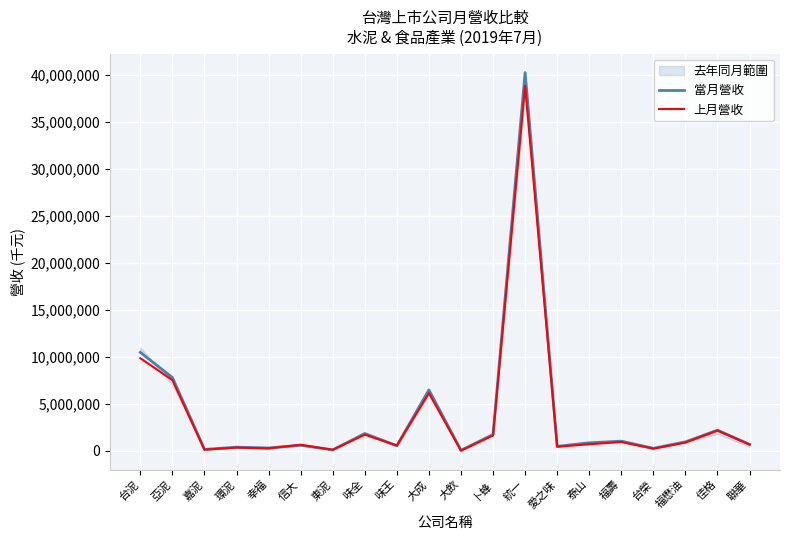

Where is the first local maximum for 上月營收?

環泥